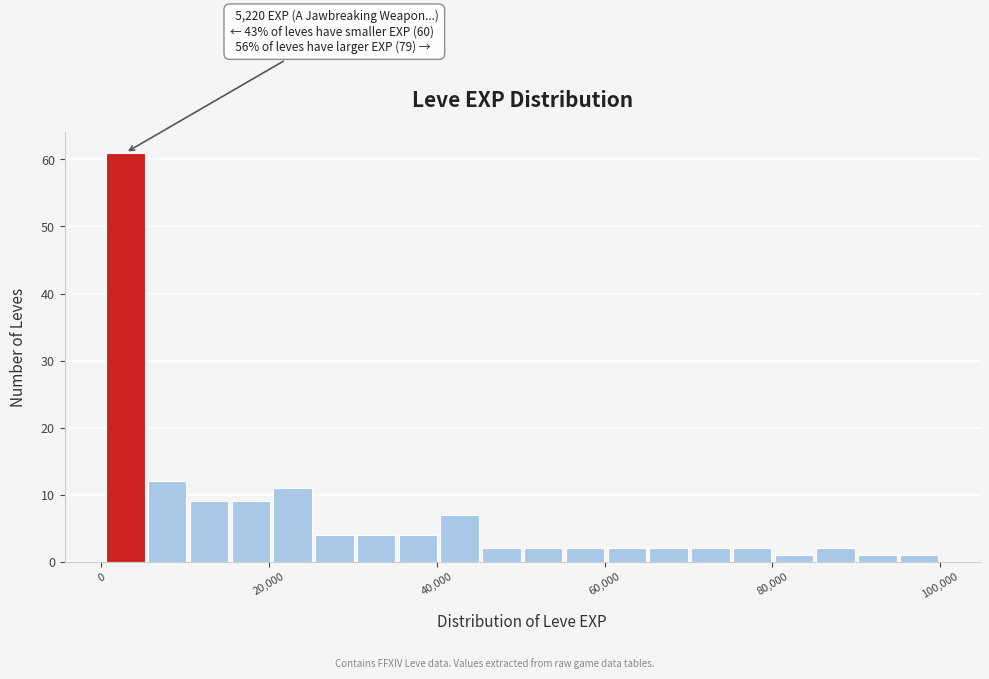

Around what value on the x-axis is the tallest bar? Give the approximate position of its centre, as read against the axis.

2000